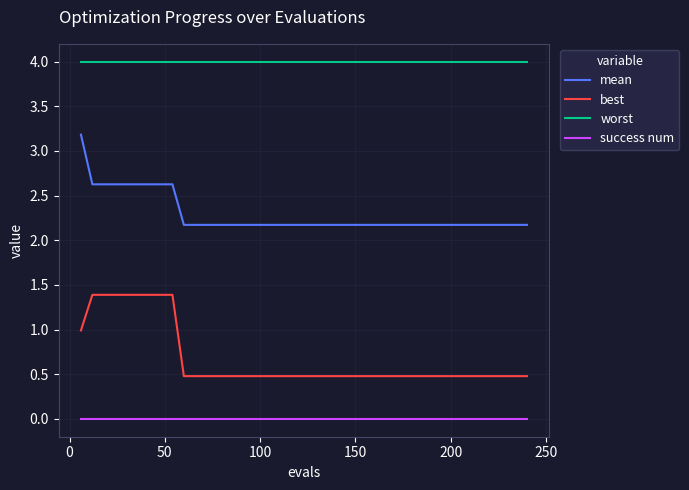

Does the chart have visible grid lines?

Yes